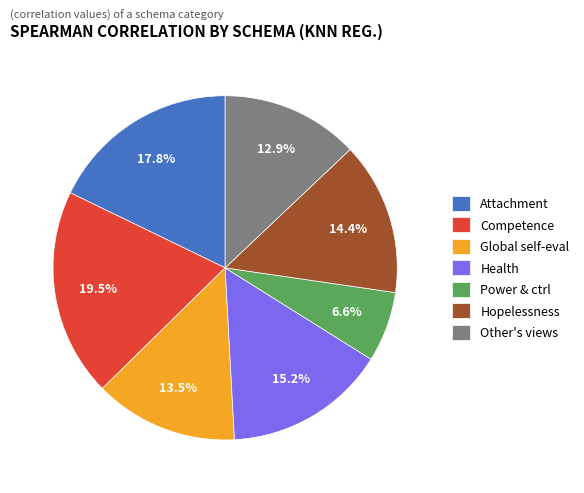

Combined, what portion of the pie is Other's views and Attachment?

30.7%